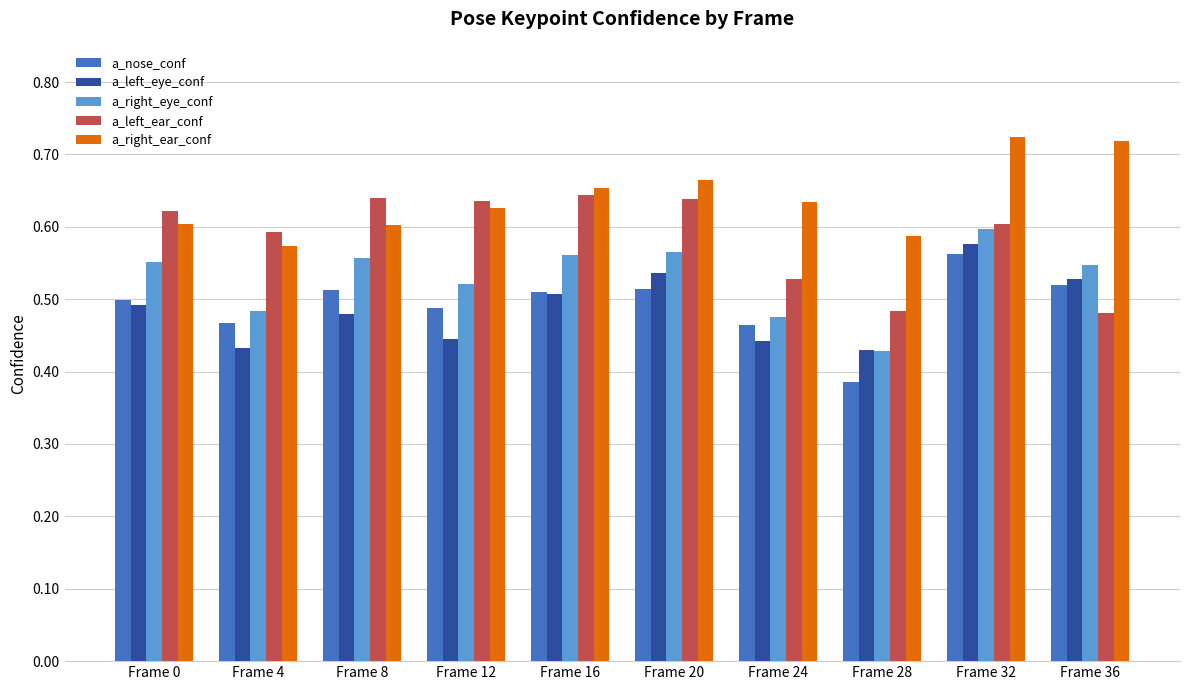

How many distinct data groups are displayed?

5